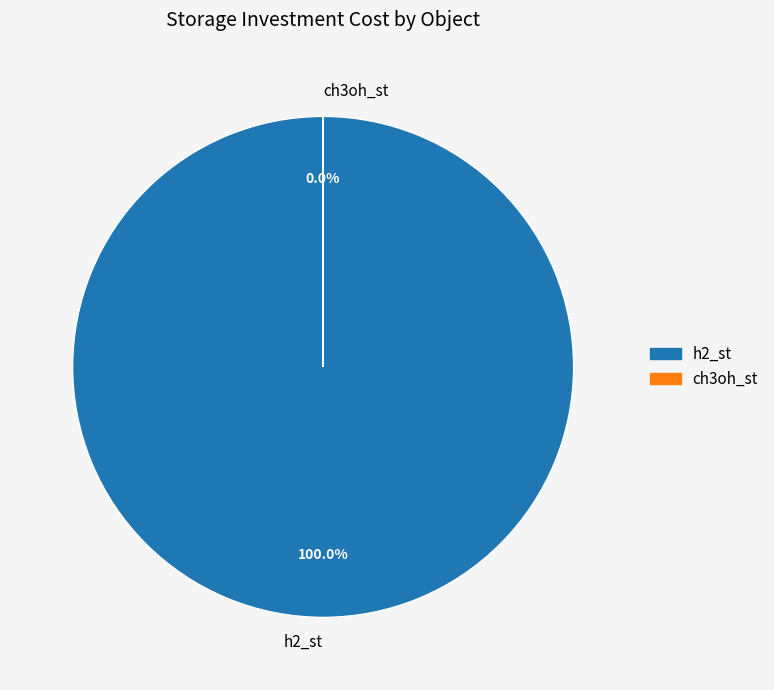

Between h2_st and ch3oh_st, which is larger?

h2_st